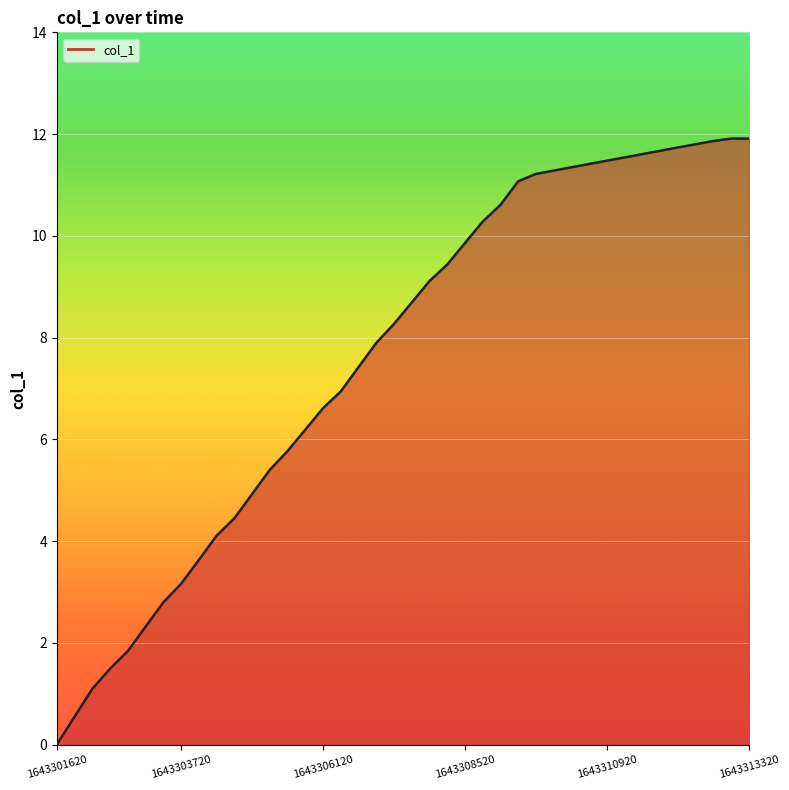

What is the difference between the maximum and minimum values?

11.9